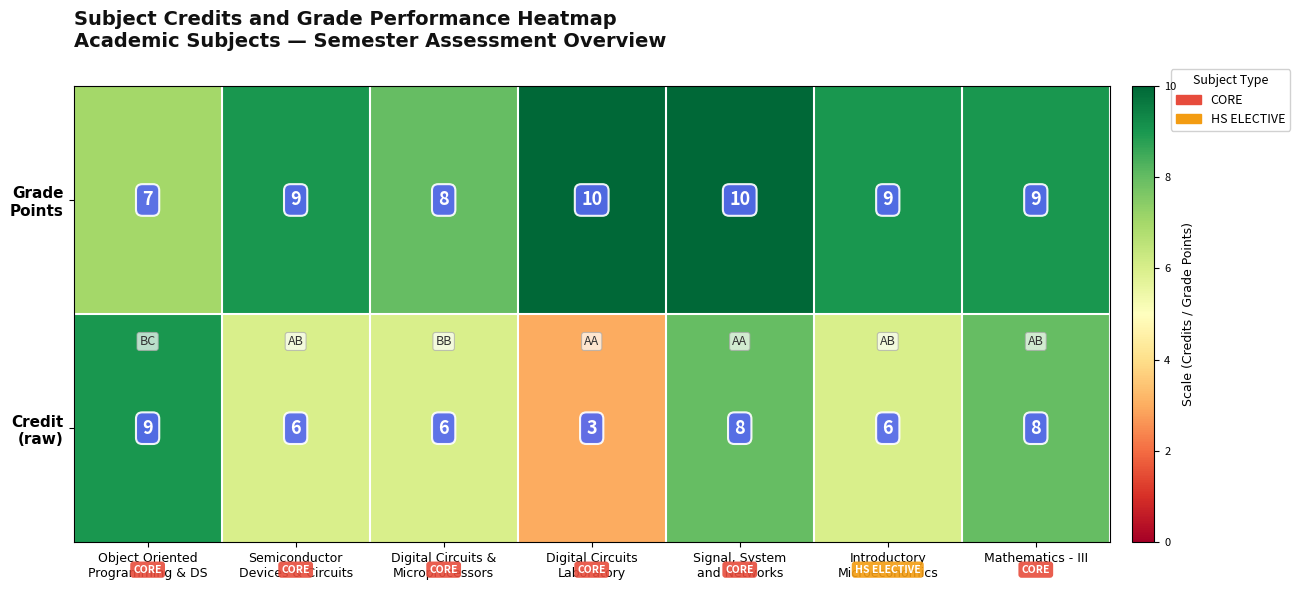

What is the minimum value shown in the chart?

3